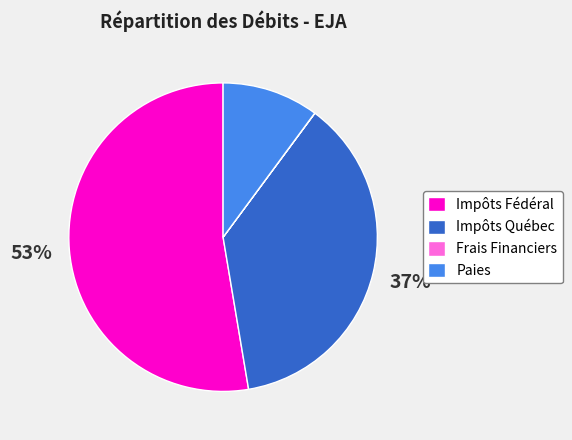

Does any single category account for the majority?

Yes